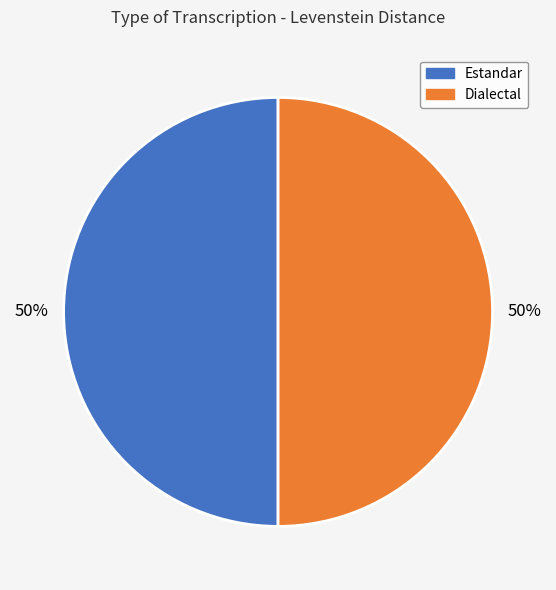

To the nearest percent, what is the average slice percentage?

50%